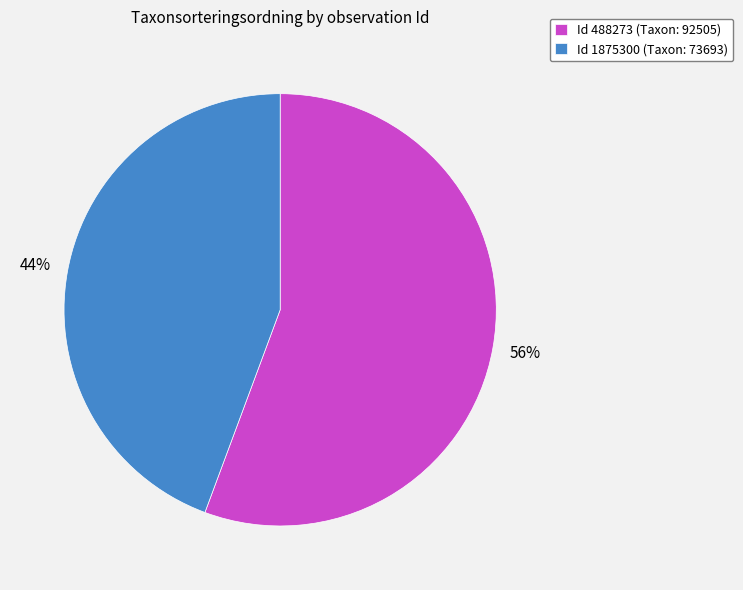

How many slices are in this pie chart?

2